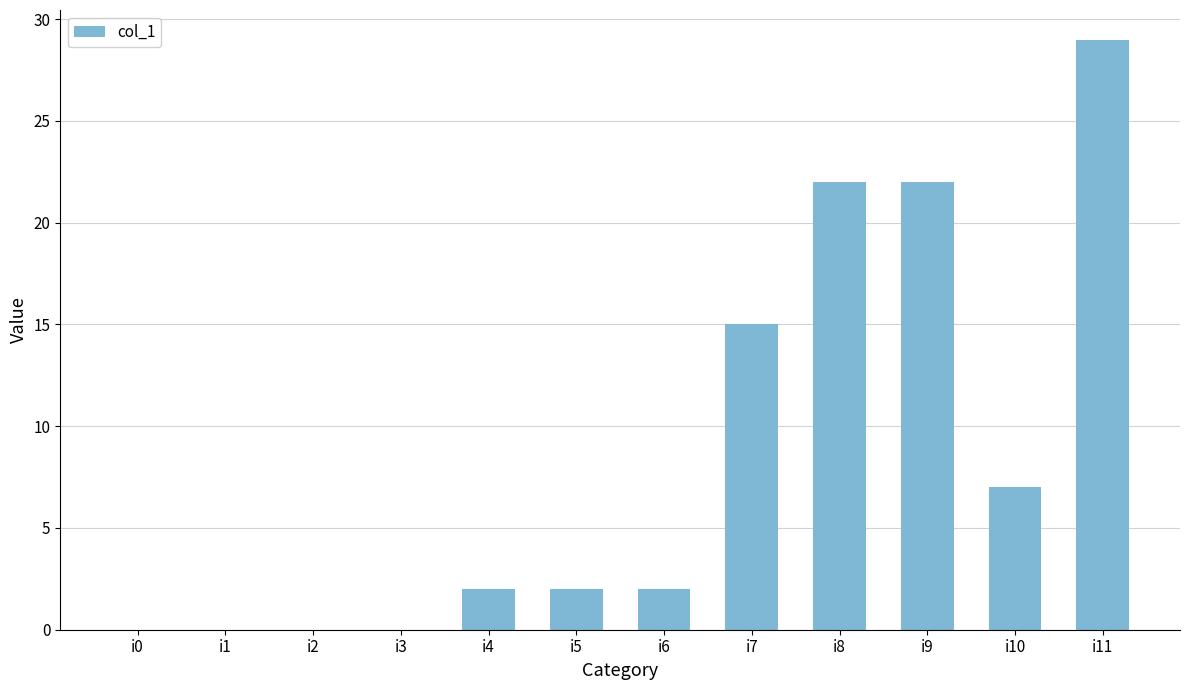

Which label corresponds to the largest value in the chart?

i11